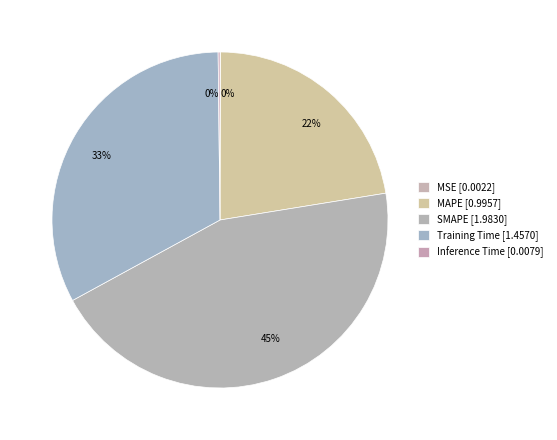

To the nearest percent, what is the average slice percentage?

20%